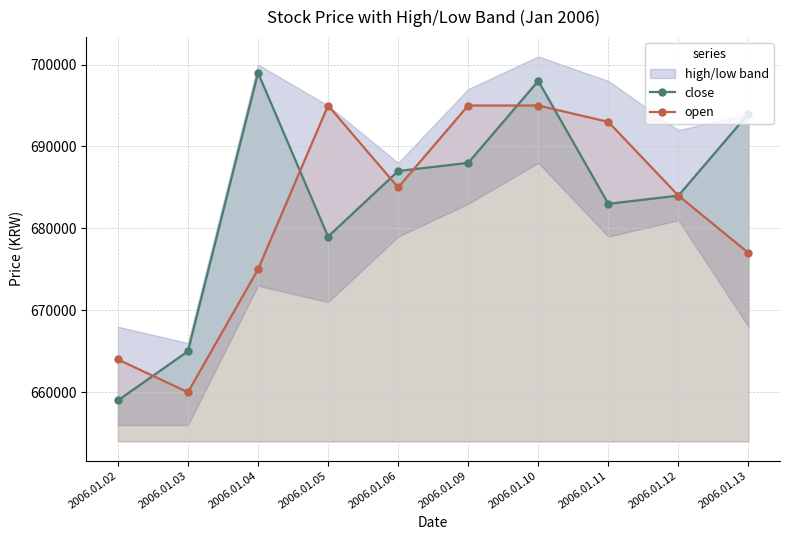

The value of close at 2006.01.02 is 659000. True or false?

True